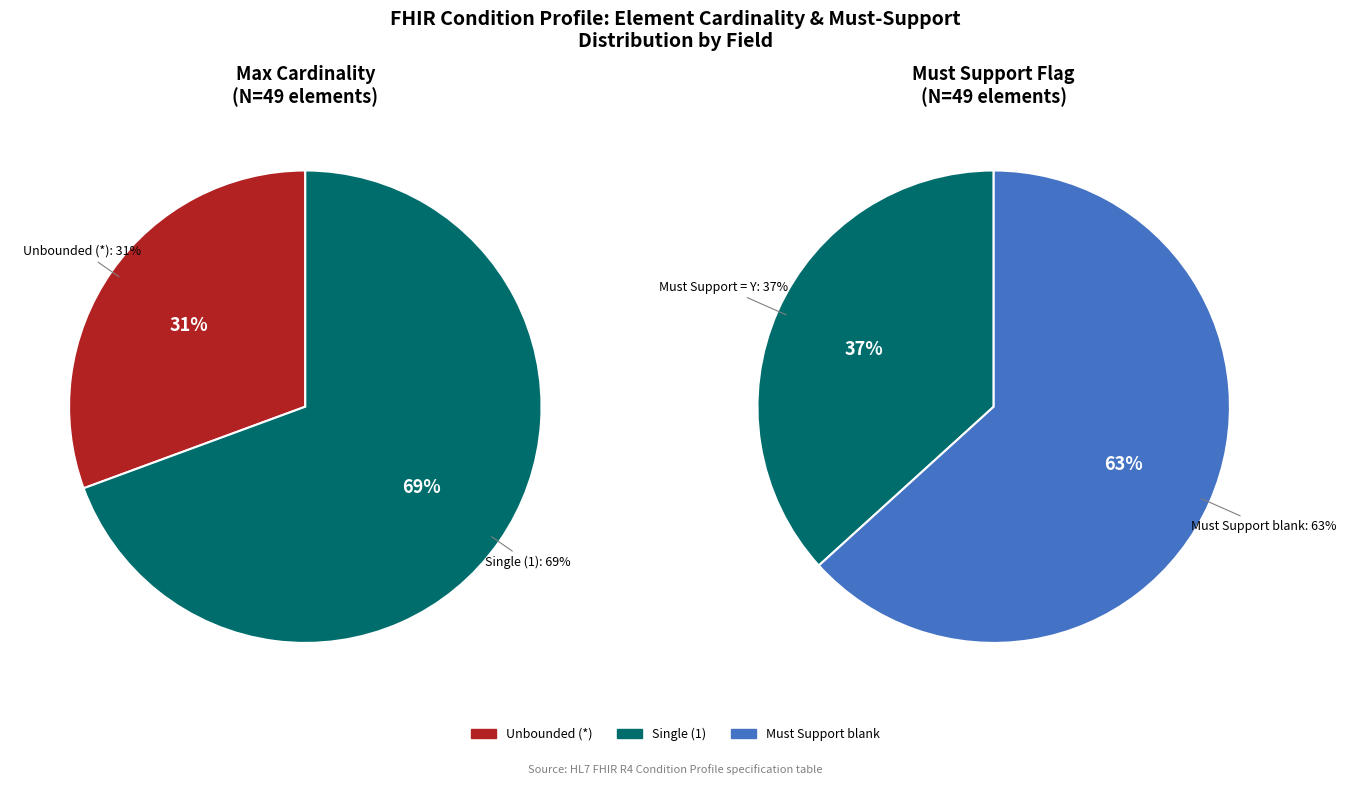

What is the smallest slice in the pie chart?

*